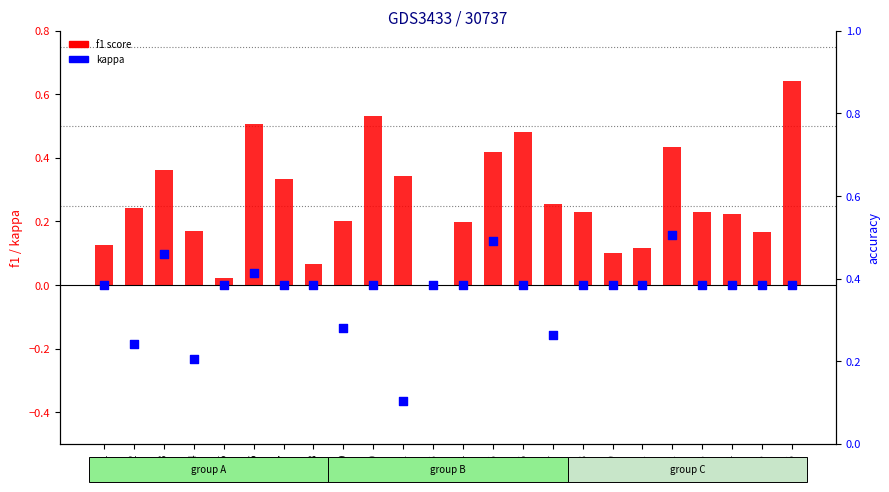

Which series has the largest total across all categories?

f1 score